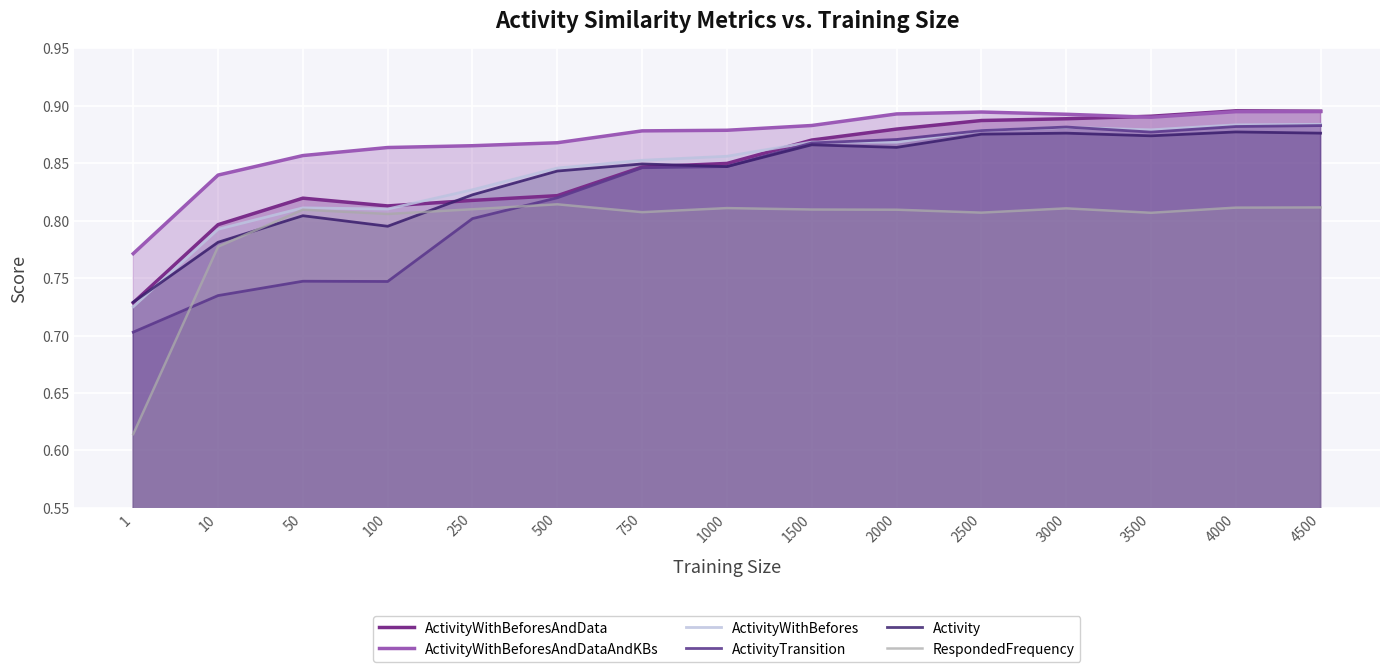

What is the spread (max minus min) of values at 250?

0.1